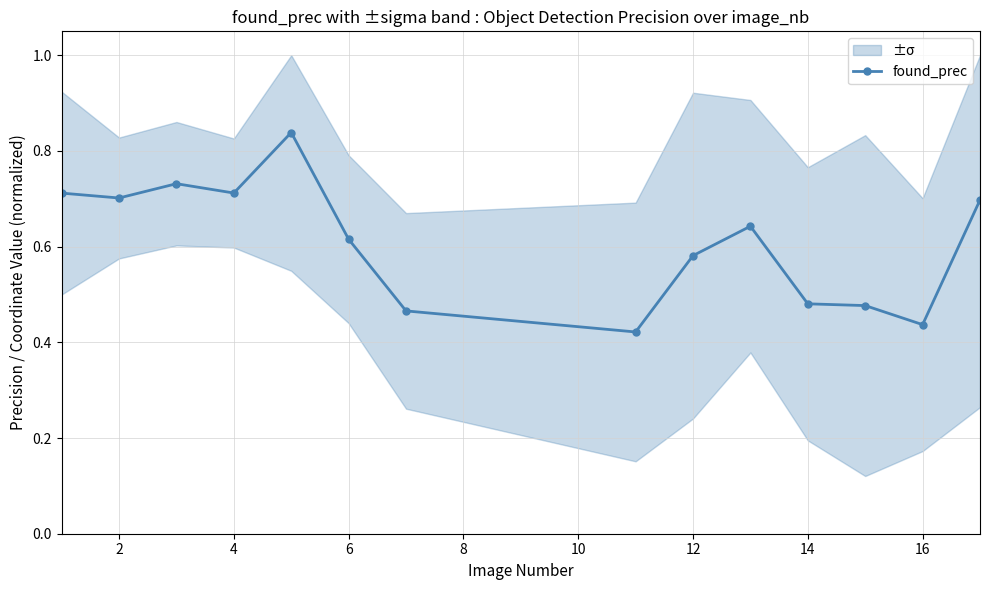

How many found_prec values are between 0 and 1?

14